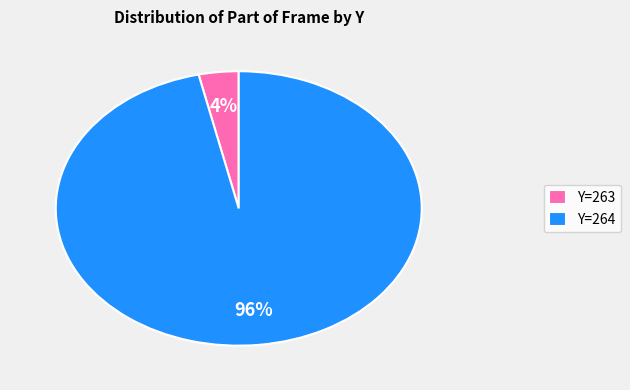

To the nearest percent, what portion does Y=263 represent?

4%